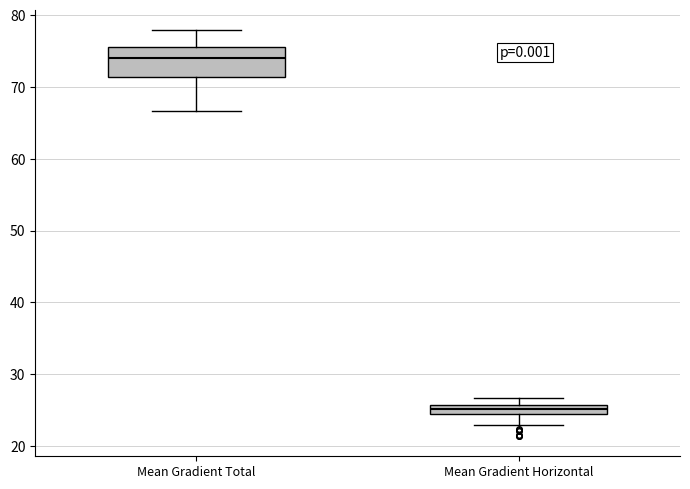

Where is the lower edge of the box for Mean Gradient Total on the y-axis? The values are not printed on the chart, so give them approximately, as read against the axis.

71